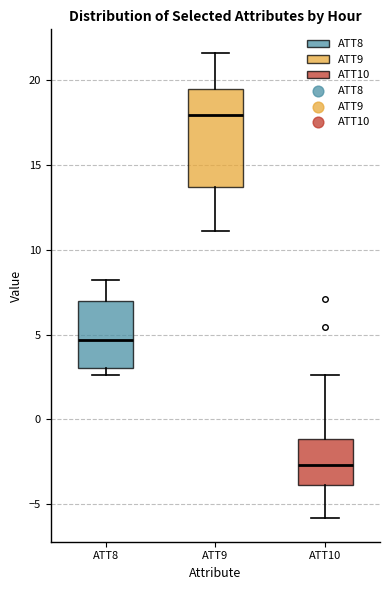

Which box's median line is the lowest?

ATT10